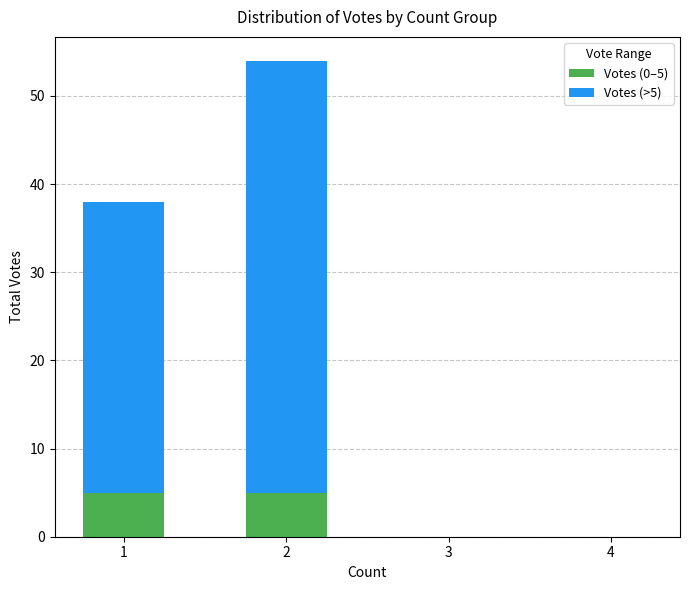

Count the number of data series in this chart.

2